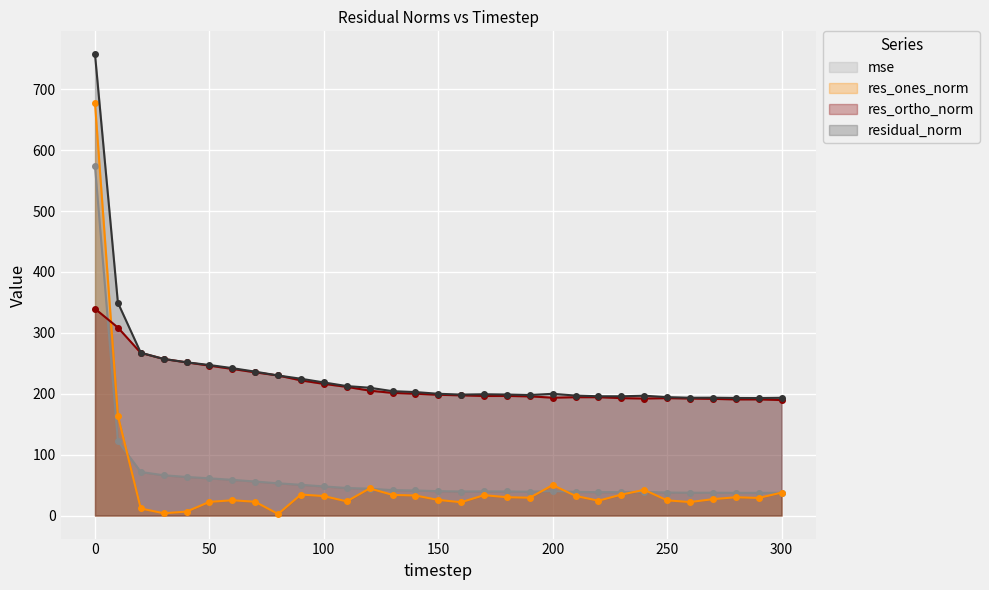

How many interior local peaks does the res_ortho_norm series have?

4